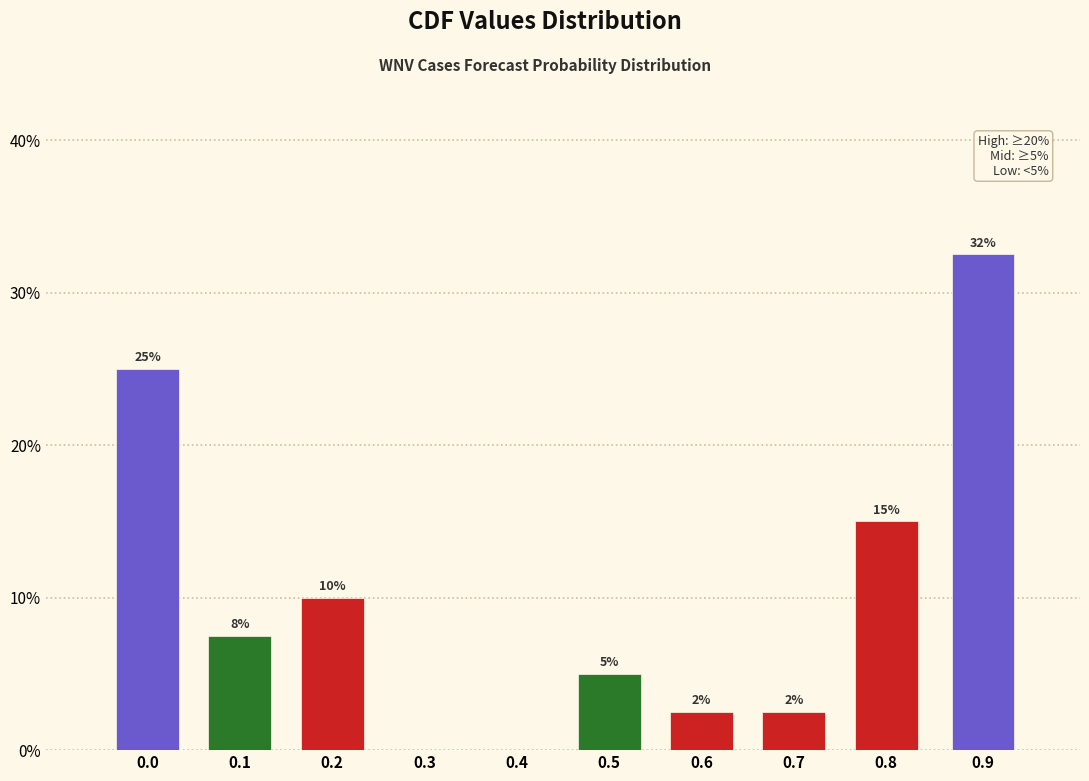

Read the value at 0.1.

7.5